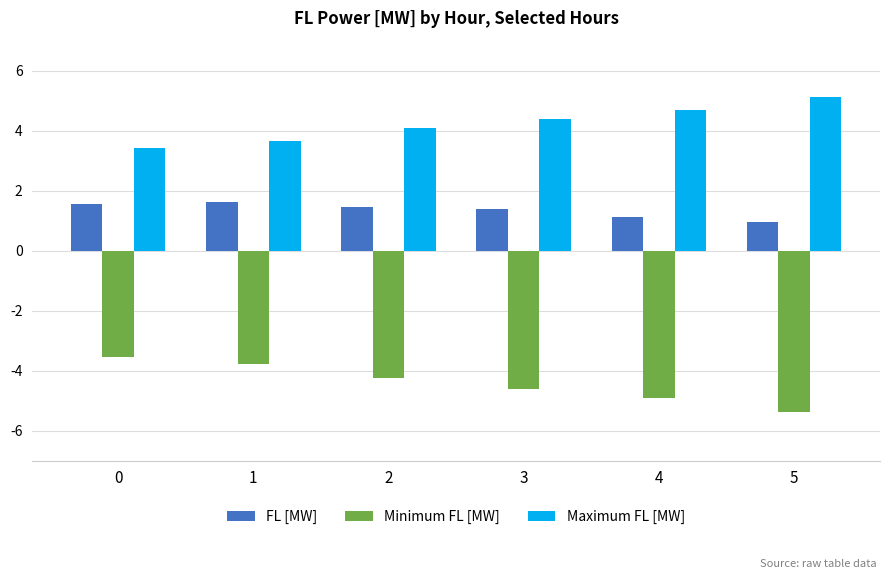

What is the average value of the Maximum FL [MW] series?

4.2